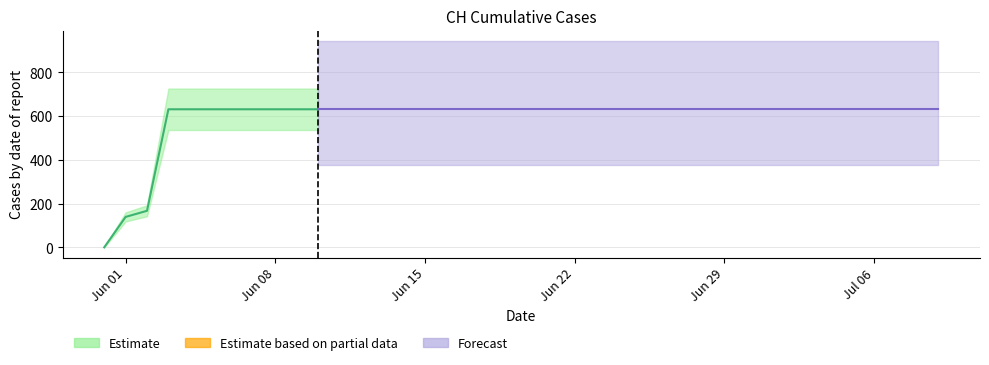

At which category does the chart reach its minimum across all series?

2020-05-31